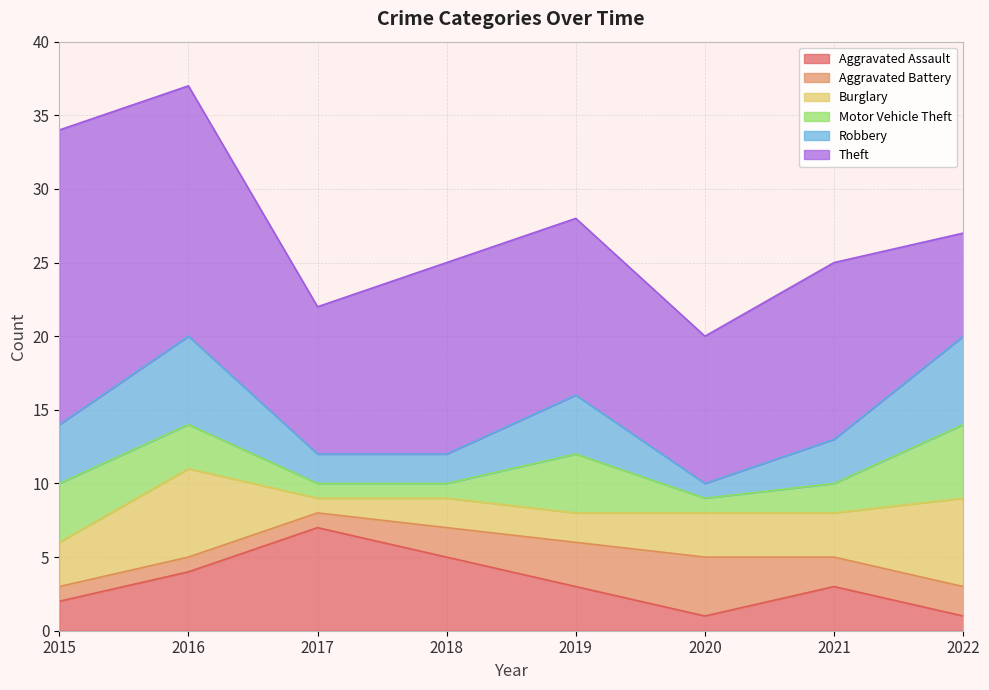

Between 2019 and 2017, which is larger?

2017